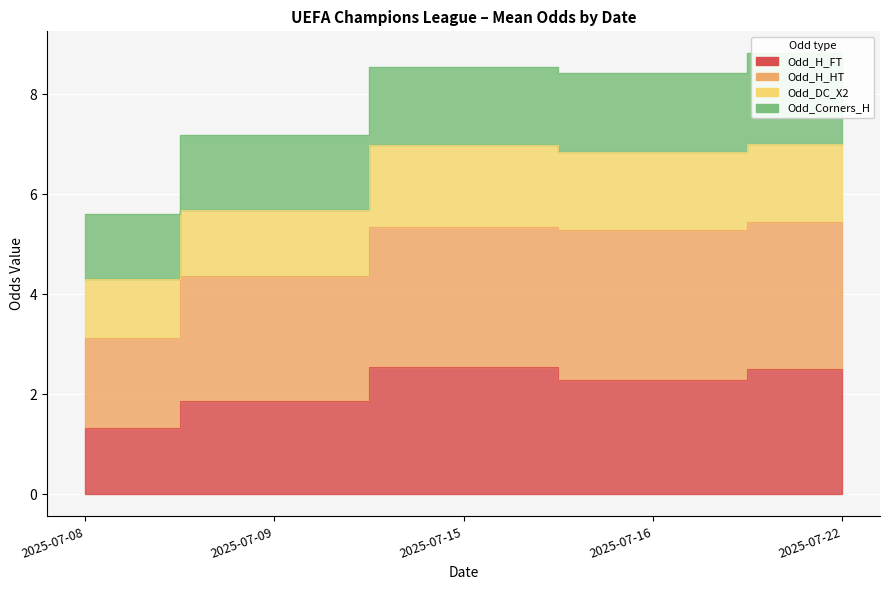

Is it true that Odd_H_HT equals 1.6 at 2025-07-08?

False